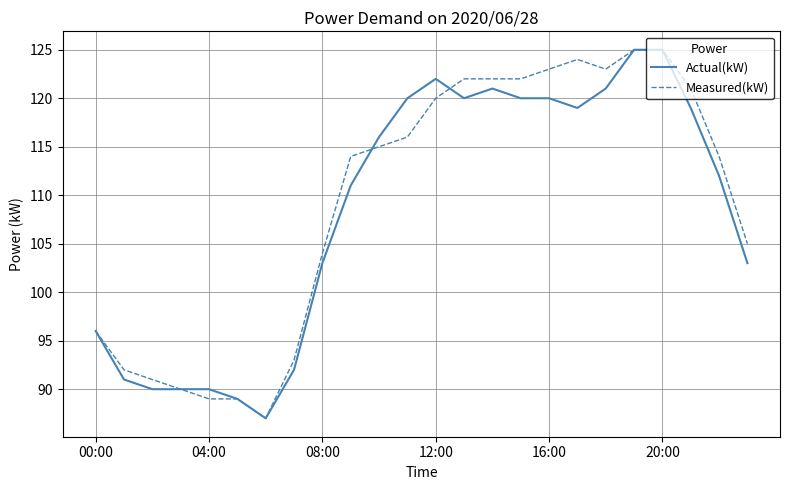

What is the maximum value shown in the chart?

125